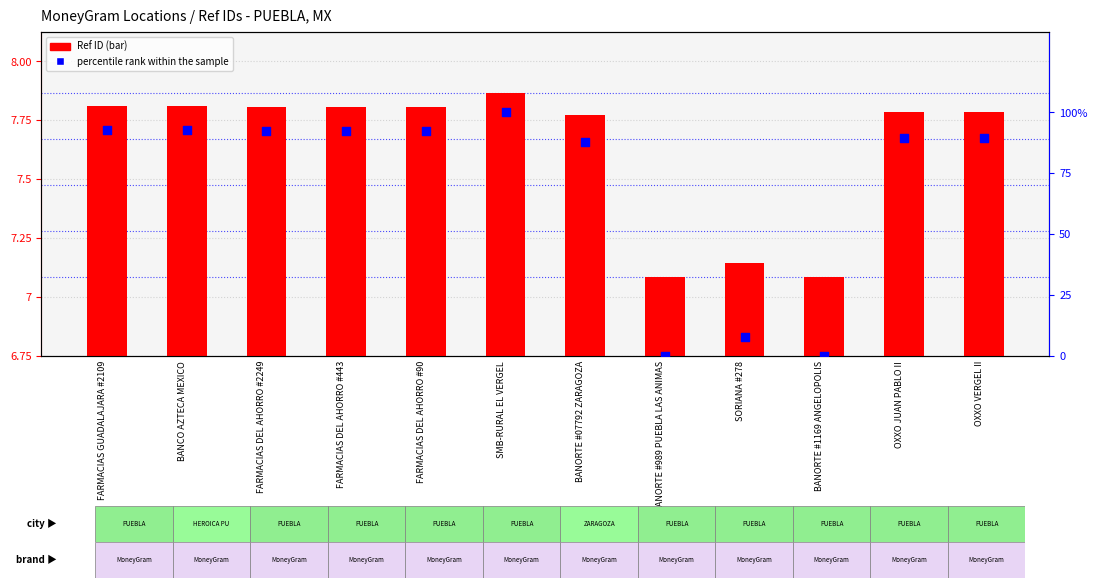

Is the value of percentile rank within the sample at FARMACIAS GUADALAJARA #2109 greater than the value of Ref ID at BANCO AZTECA MEXICO?

No